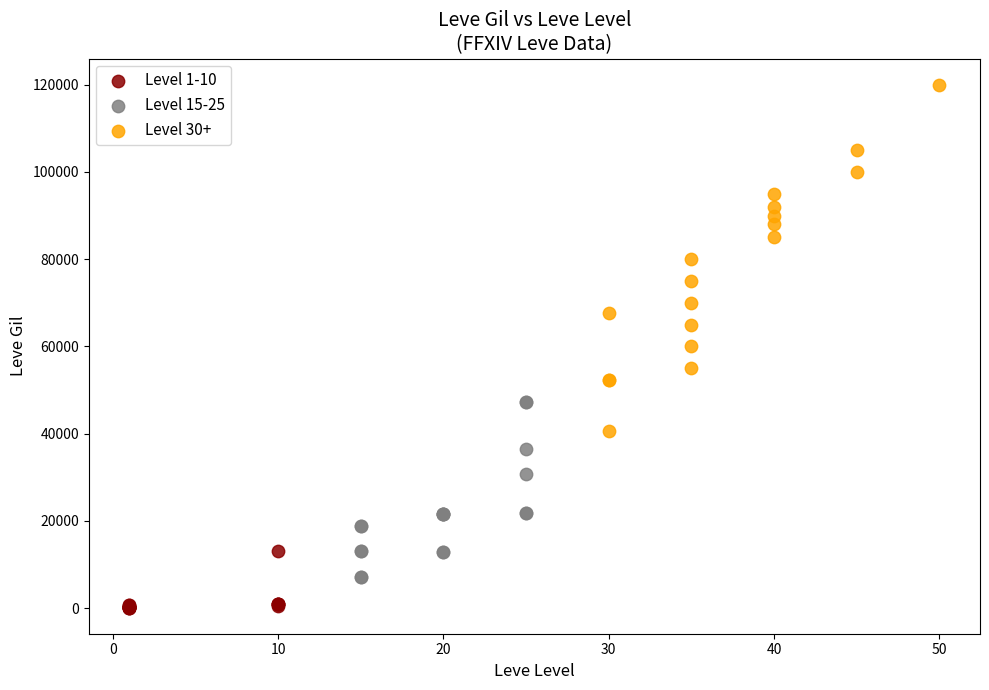

Which series contains the lowest Y value?

Level 1-10